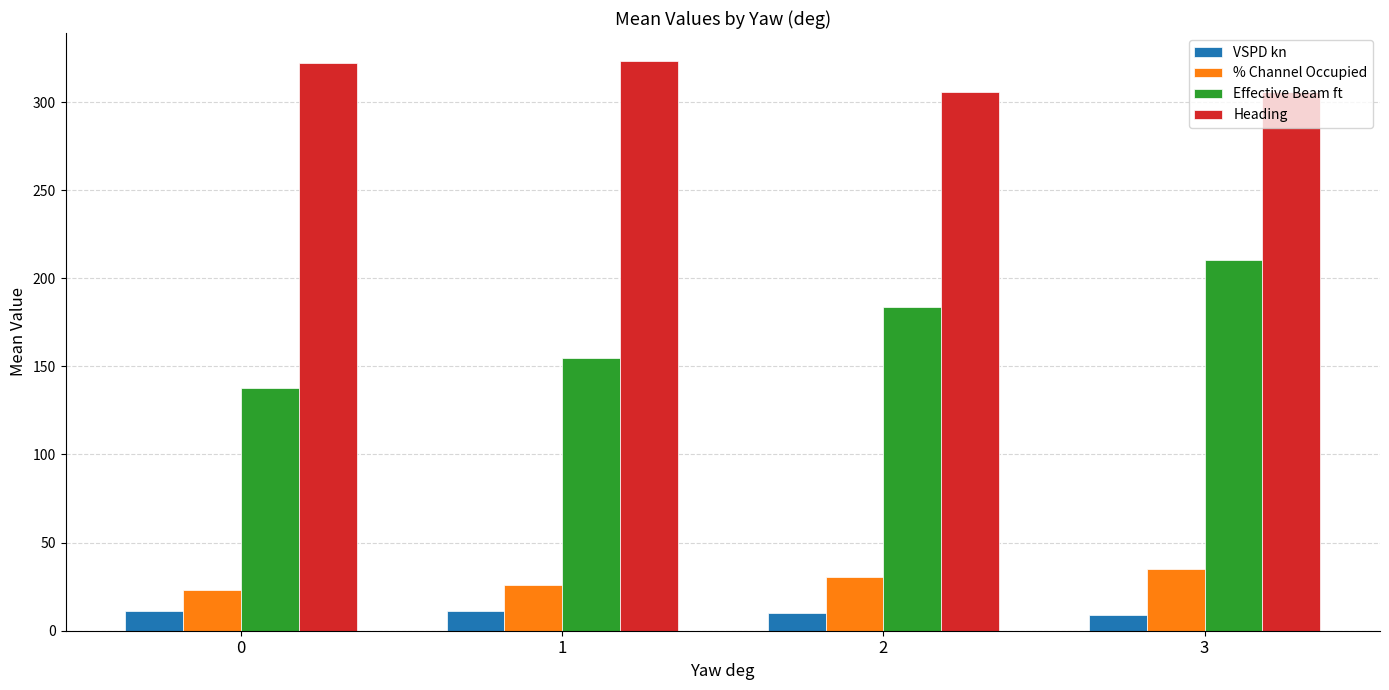

How many data points in Heading are less than 322?

2